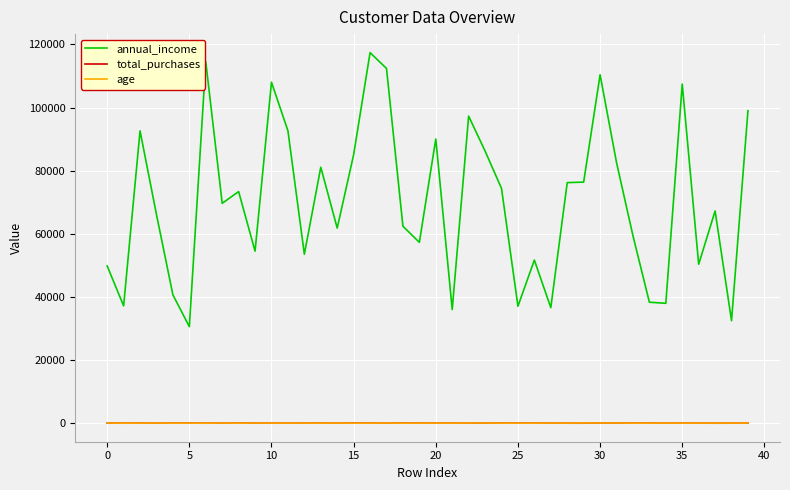

Is this an area chart (filled region under the line)?

No